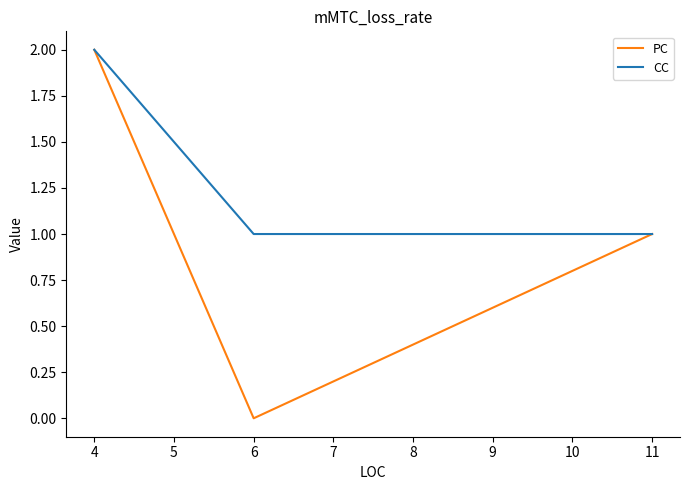

The CC series shows 1 at 4. True or false?

False